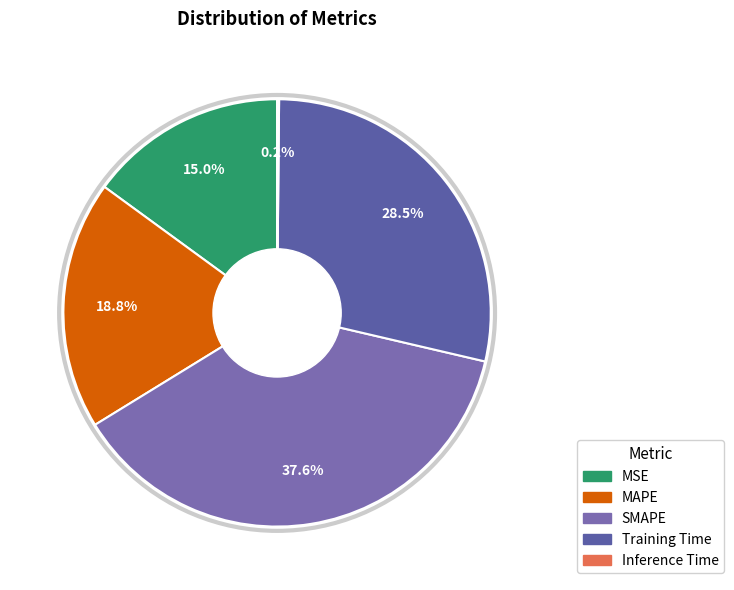

Is it true that MSE is 15% of the pie?

True